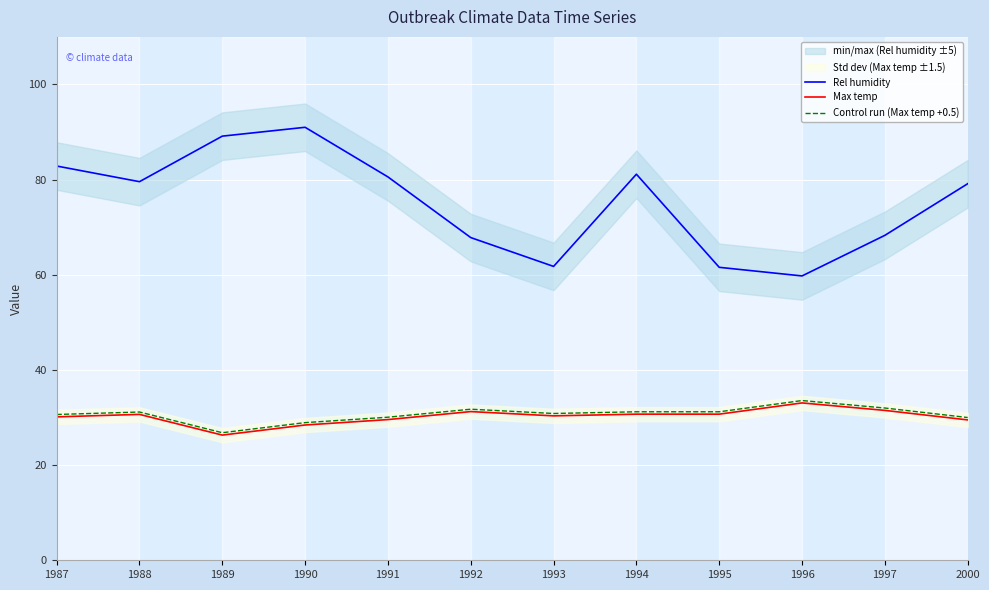

List the labels in order of Max temp value, smallest first.

1989, 1990, 2000, 1991, 1987, 1993, 1988, 1994, 1995, 1992, 1997, 1996